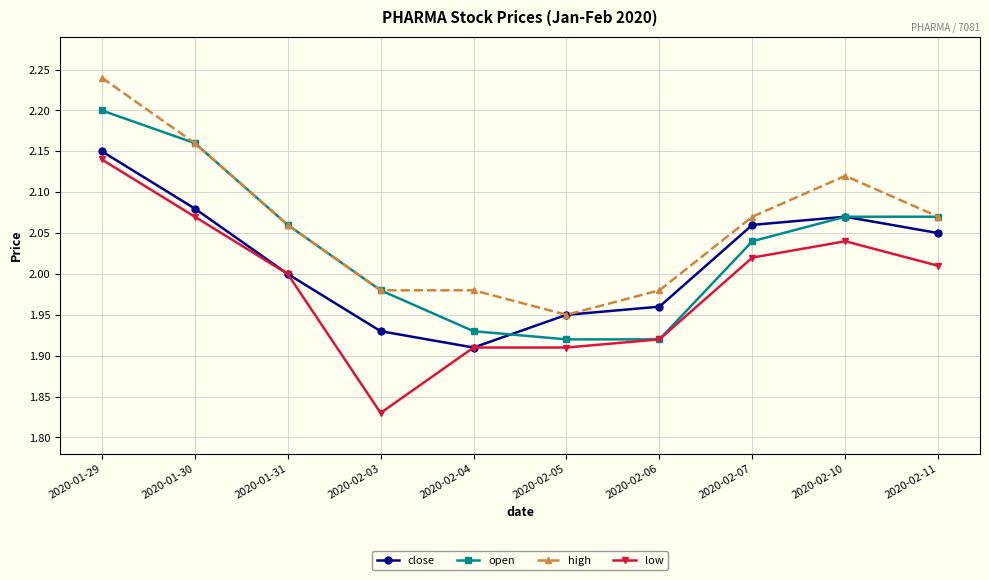

What is the difference between the maximum and minimum values in the open series?

0.3